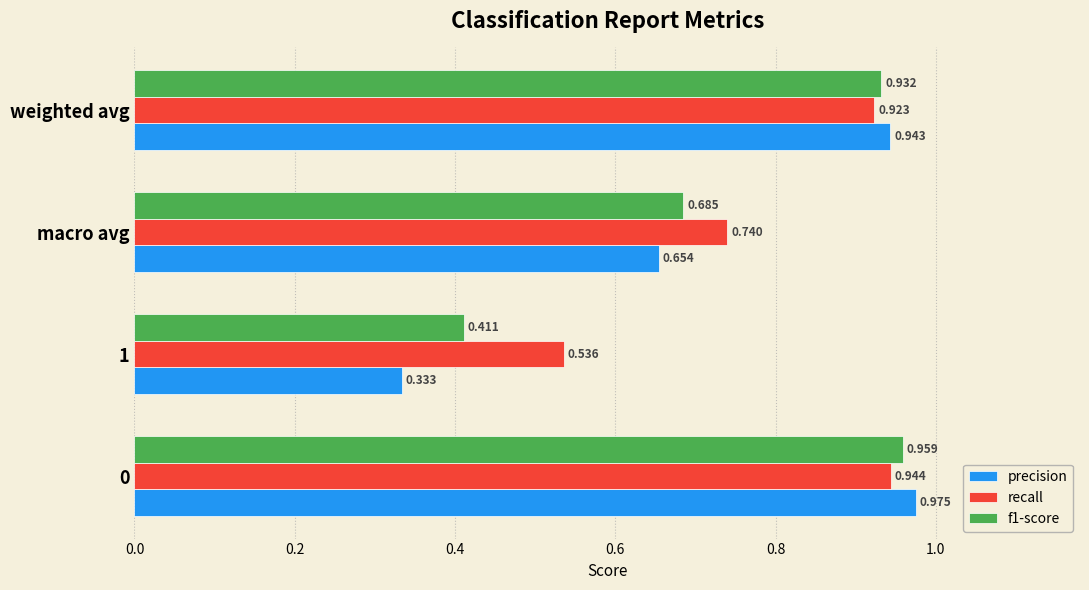

At how many categories does at least one series exceed 0?

4